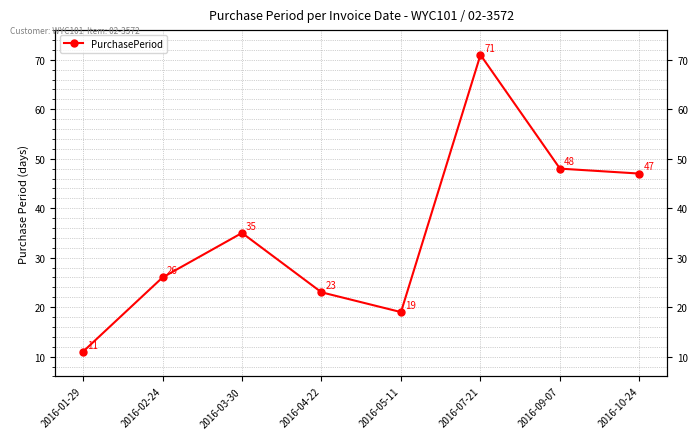

How many lines are shown in the chart?

1